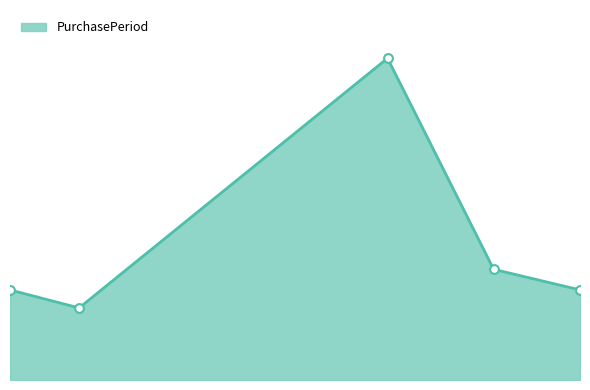

Which series reaches the minimum Y coordinate?

PurchasePeriod_line